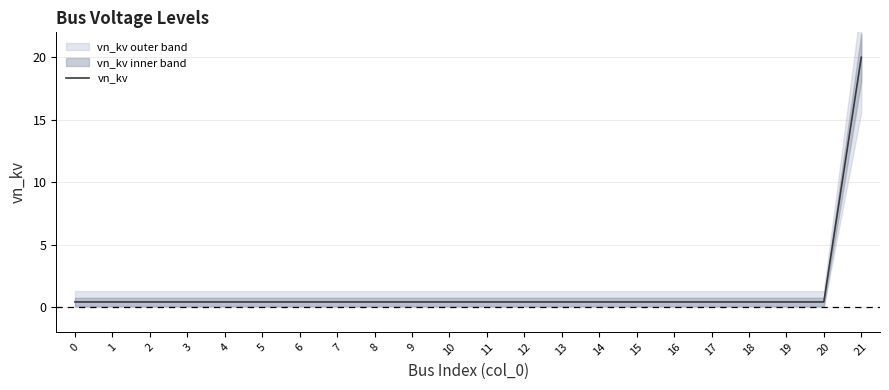

Which has a higher value, 20 or 3?

20